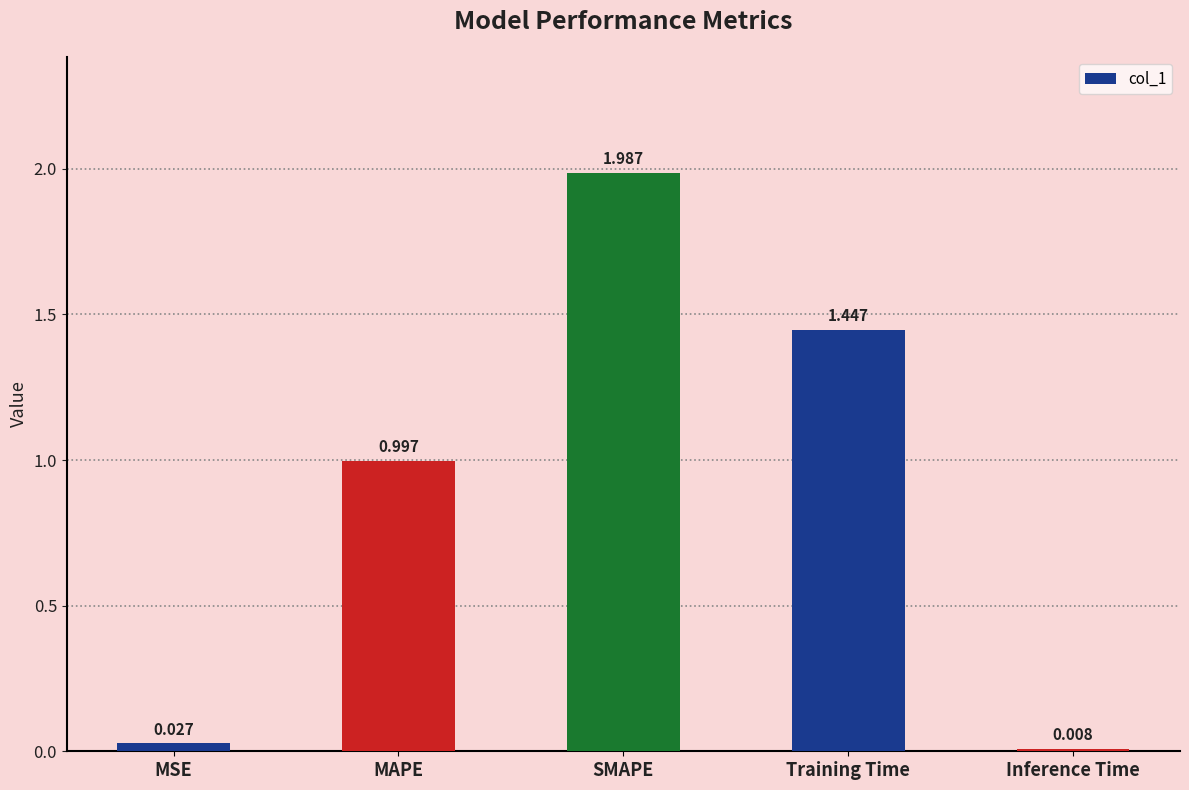

What is the label of the 4th bar from the right?

MAPE